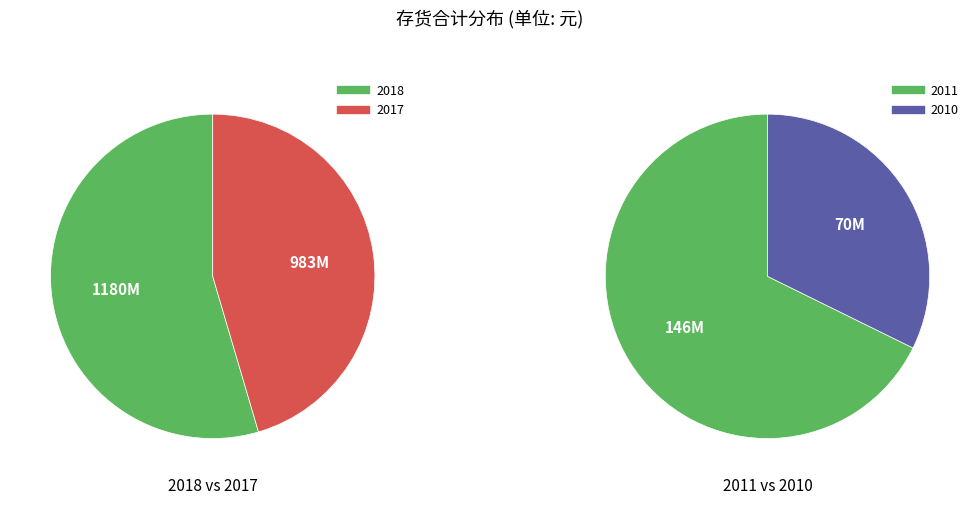

What is the smallest slice in the pie chart?

2010